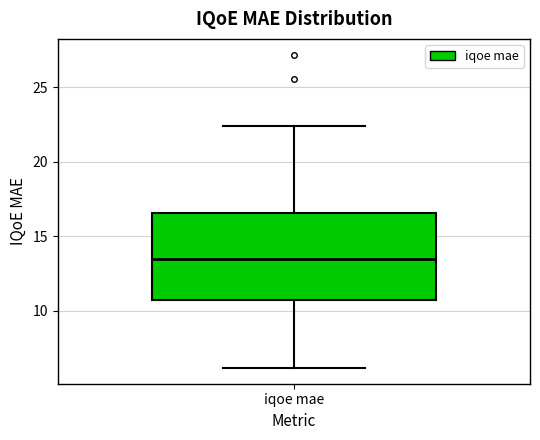

Read this box plot against the y-axis: the position of the median line, the range covered by the box, and the ends of both whiskers. The values are not printed on the chart, so give them approximately, as read against the axis.

median 13.5, box 10.5 to 16.5, whiskers 6.0 to 22.5